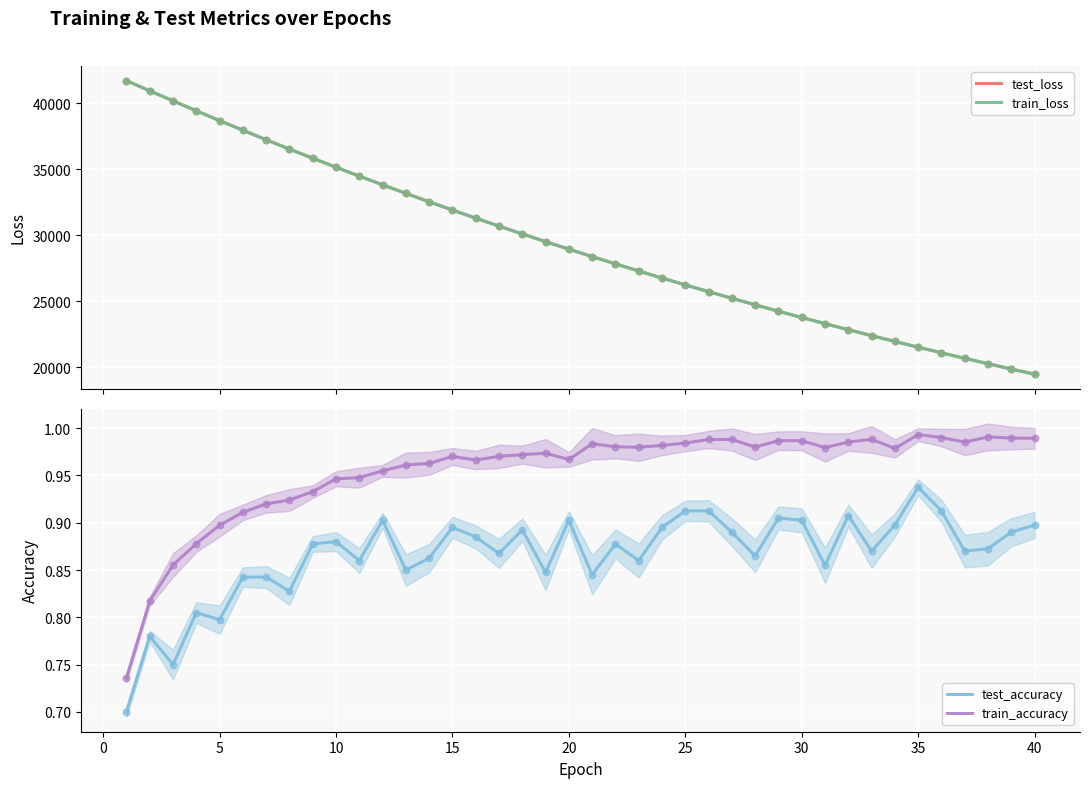

Which series reaches the maximum Y coordinate?

test_loss